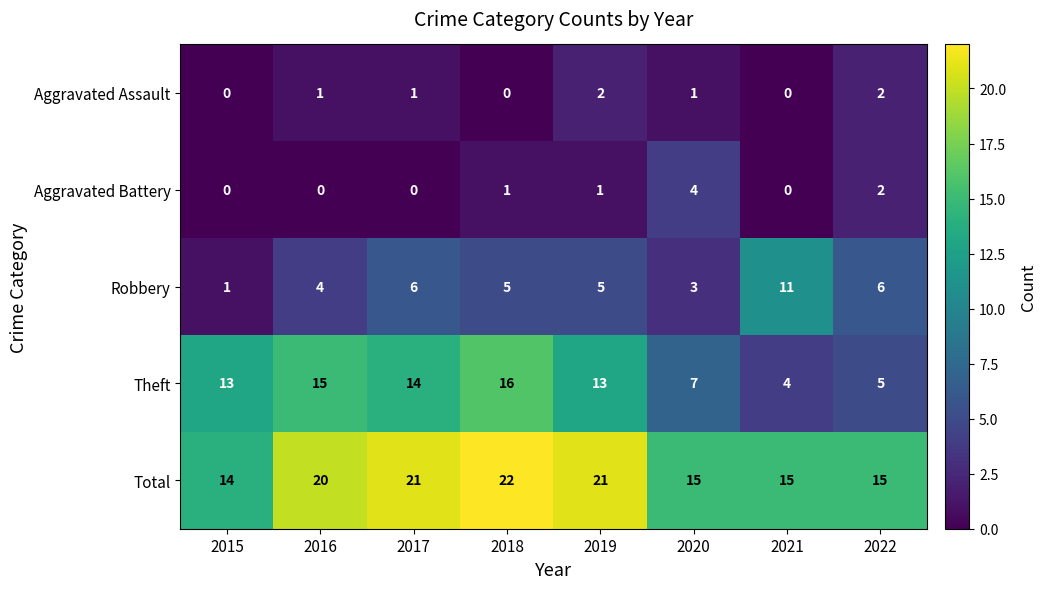

At how many categories does at least one series exceed 17?

4